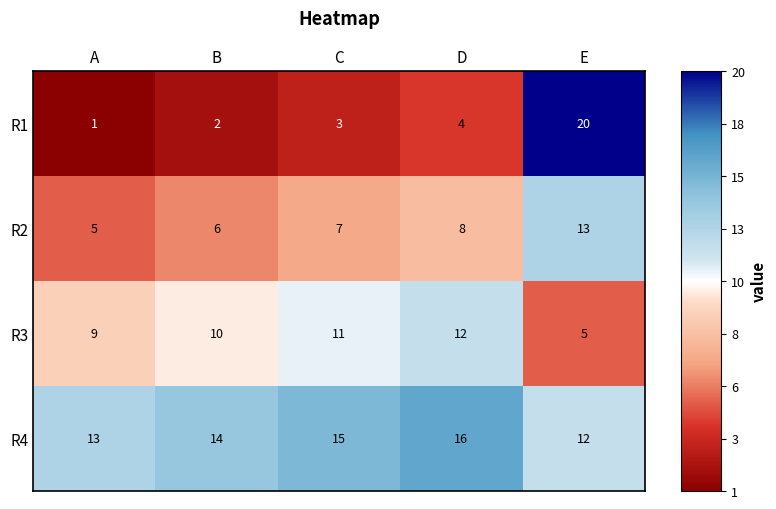

What is the difference between the maximum and minimum values in the R2 series?

8